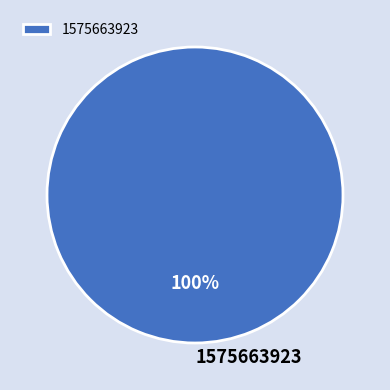

The 1575663923 slice represents 100% of the pie. True or false?

True